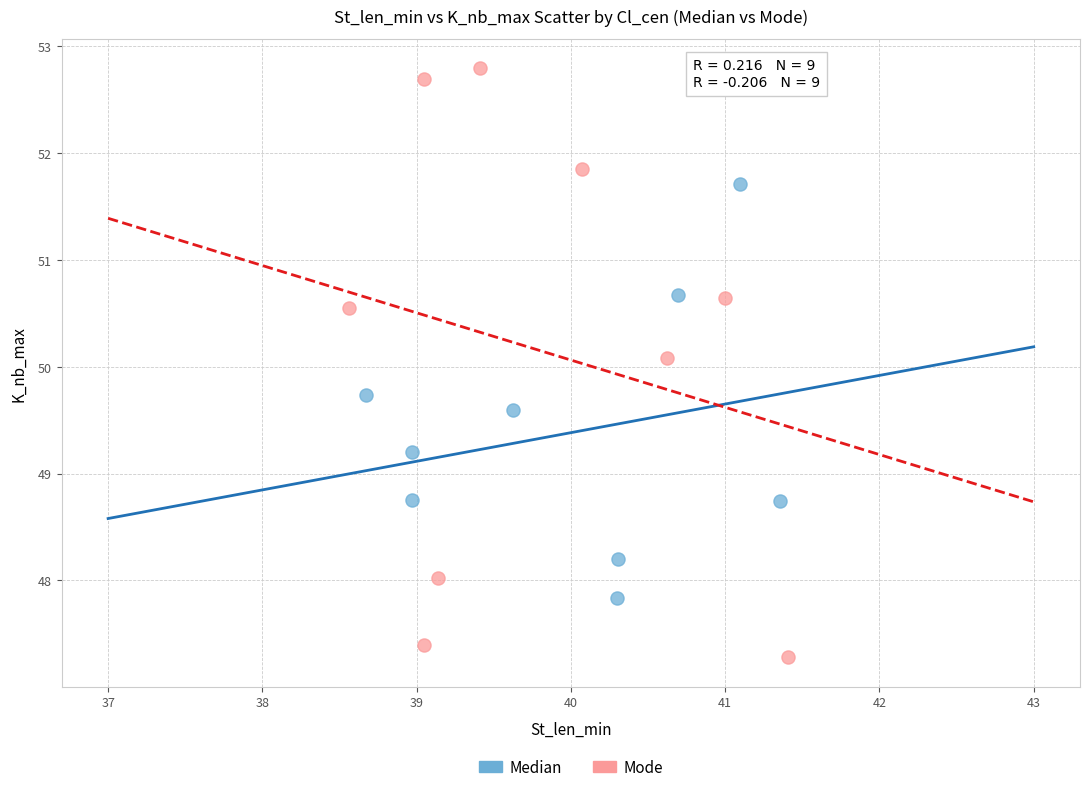

Which series reaches the maximum Y coordinate?

Mode